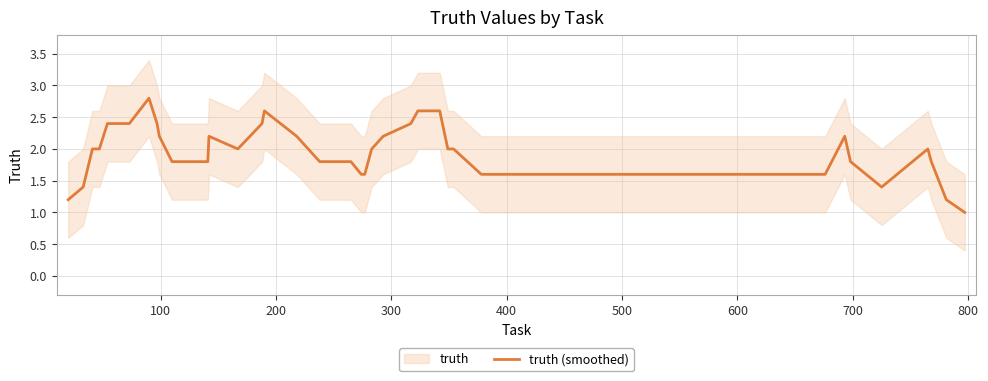

What is the lowest value of the truth (smoothed) series?

1.0